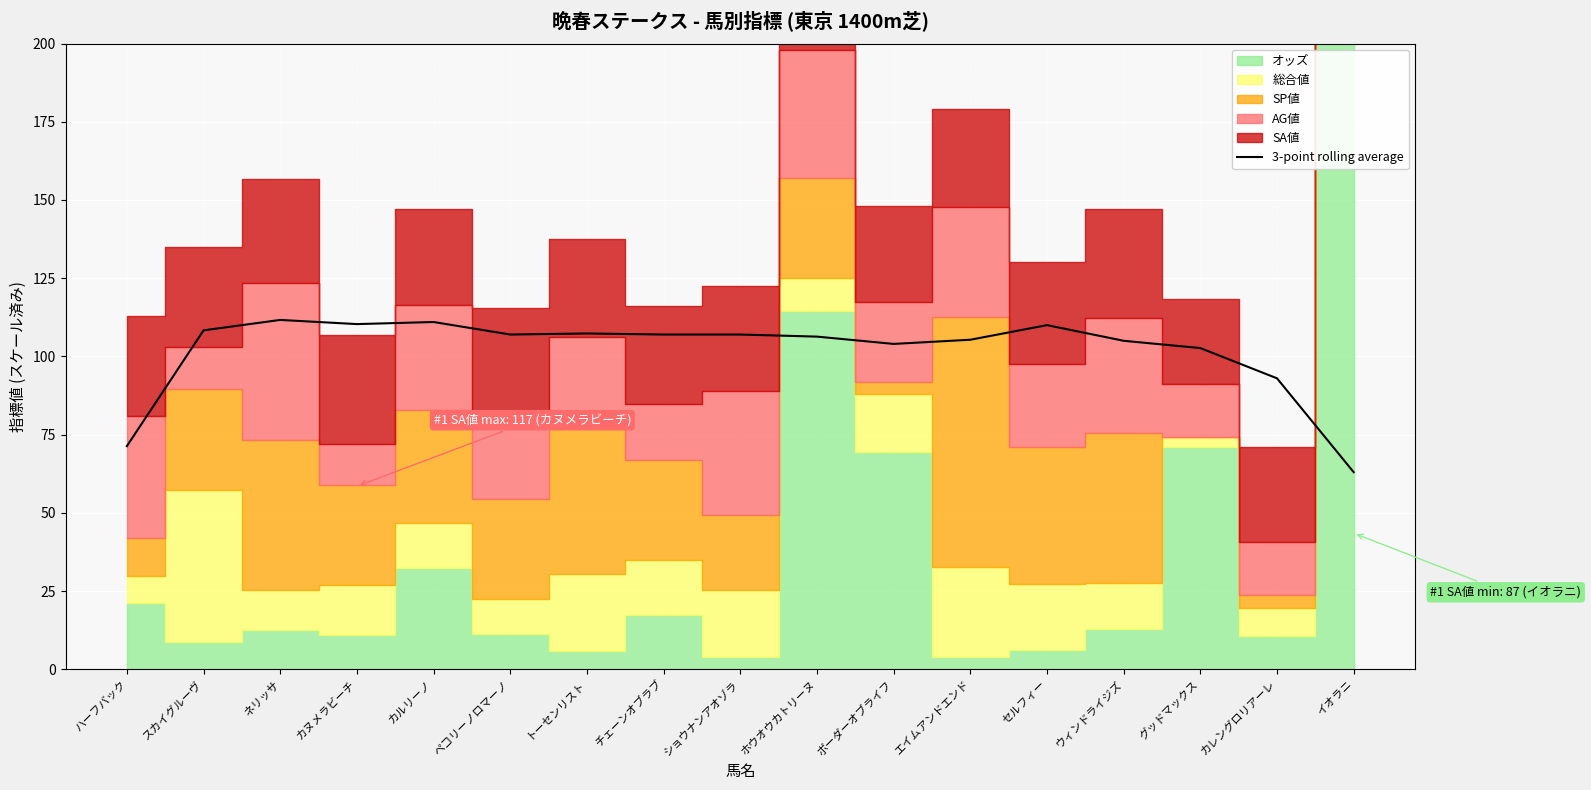

What is the value of the 11th point from the left?

104.0